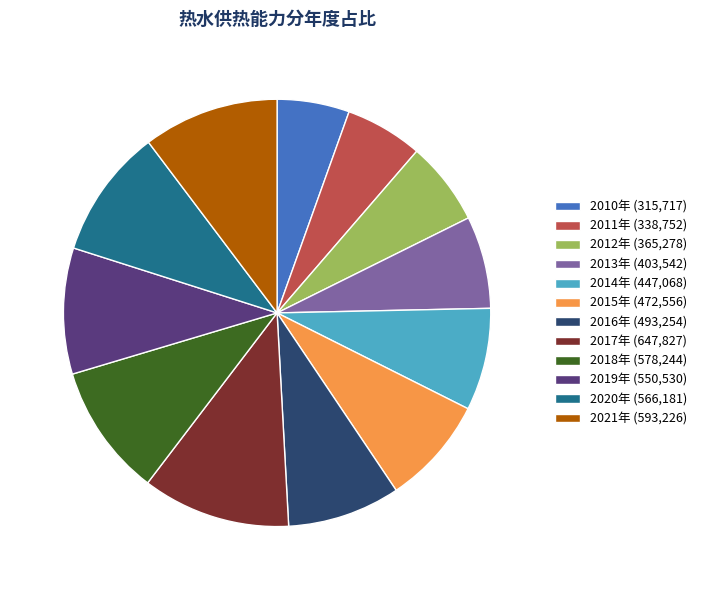

Is there a majority slice in this chart?

No